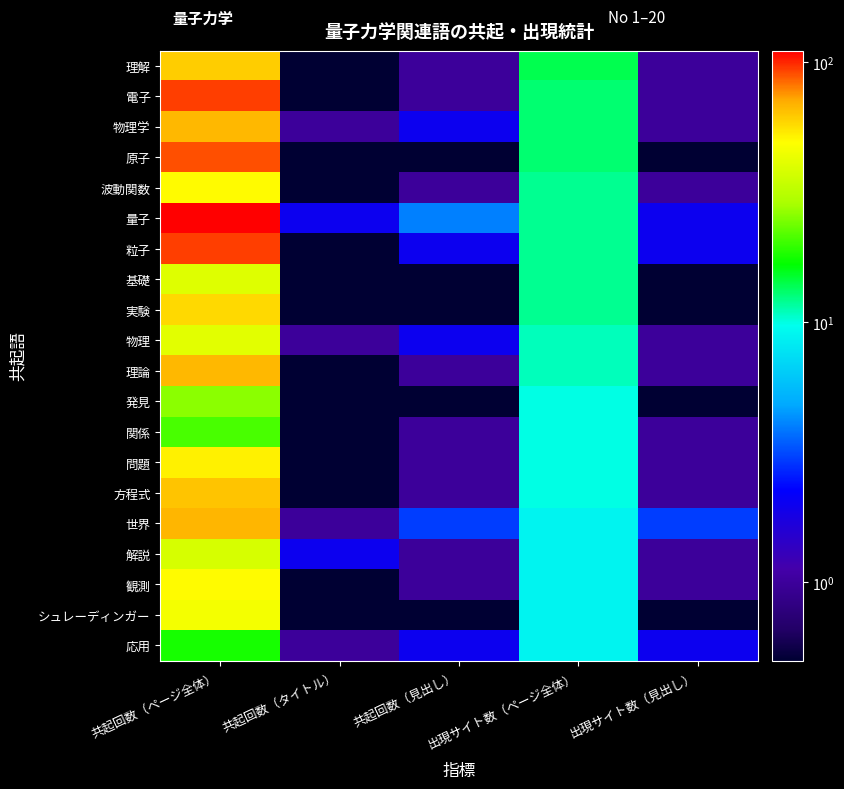

What is the total value across all series at 出現サイト数（ページ全体）?

220.0